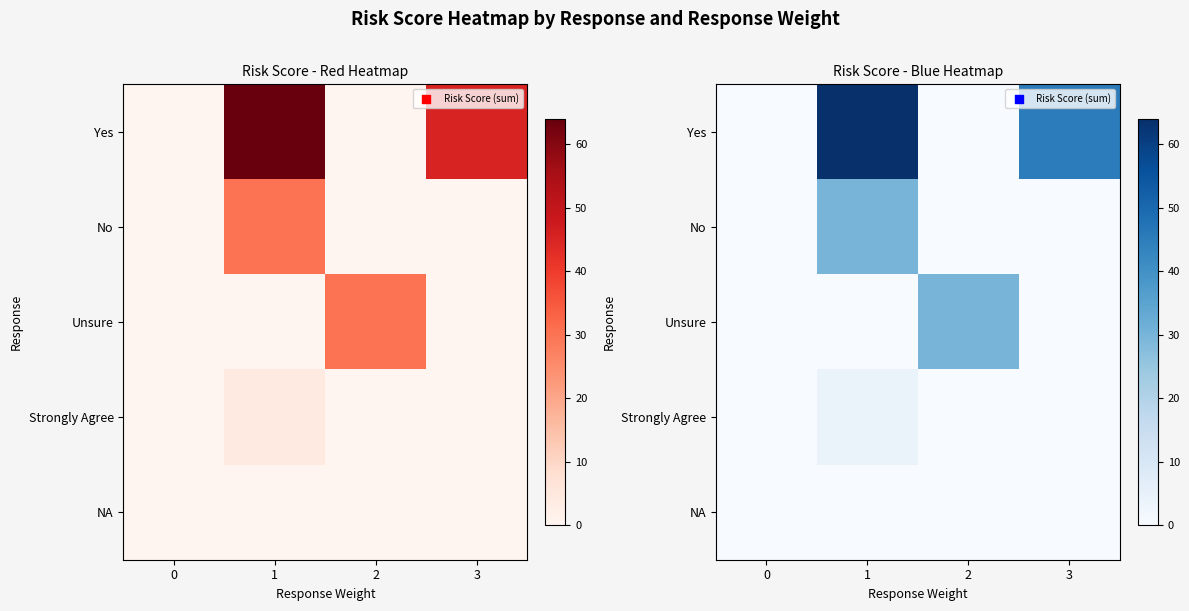

The row_3 series shows 2 at 0. True or false?

False